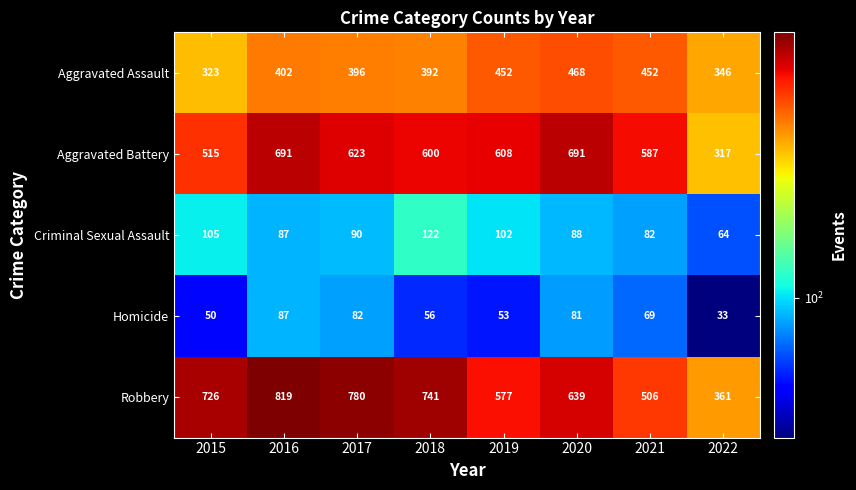

Between 2016 and 2018, which series saw the biggest shift?

Aggravated Battery